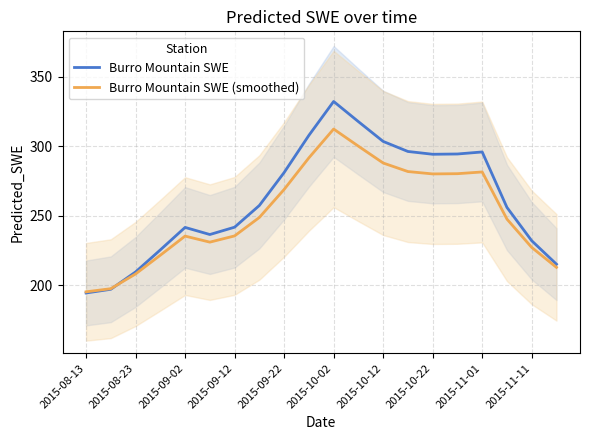

Which category has the highest value in the Burro Mountain SWE (smoothed) series?

2015-10-02